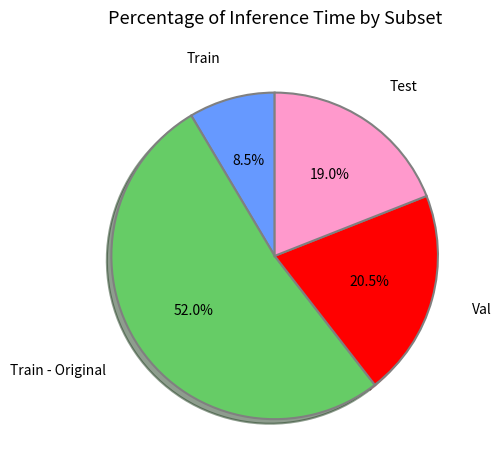

Is there any slice that represents more than half of the pie?

Yes